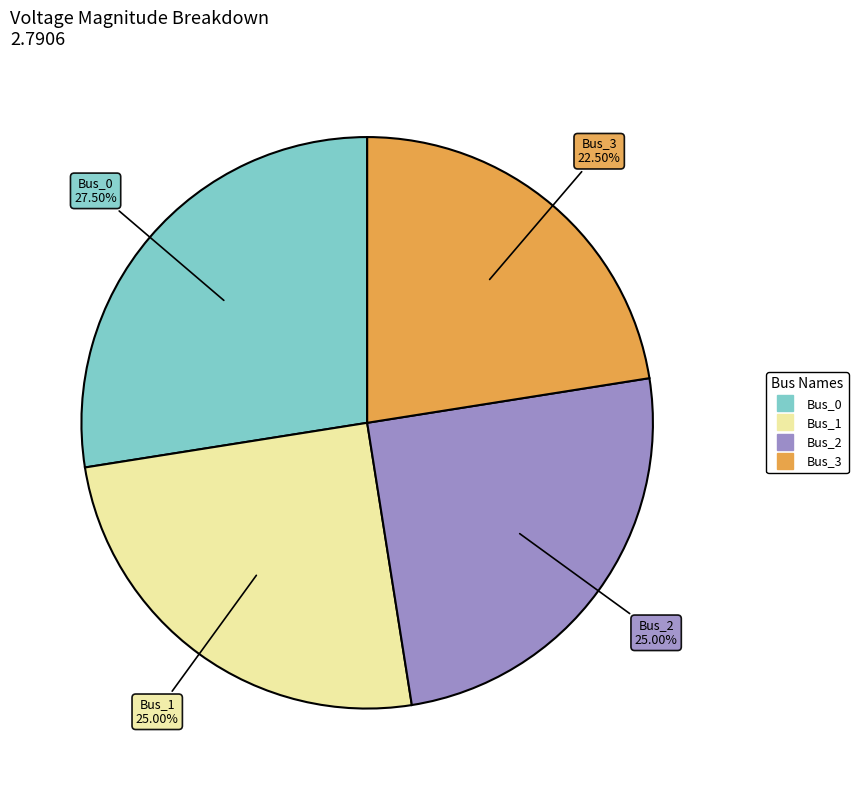

Is it true that Bus_2 is 33% of the pie?

False